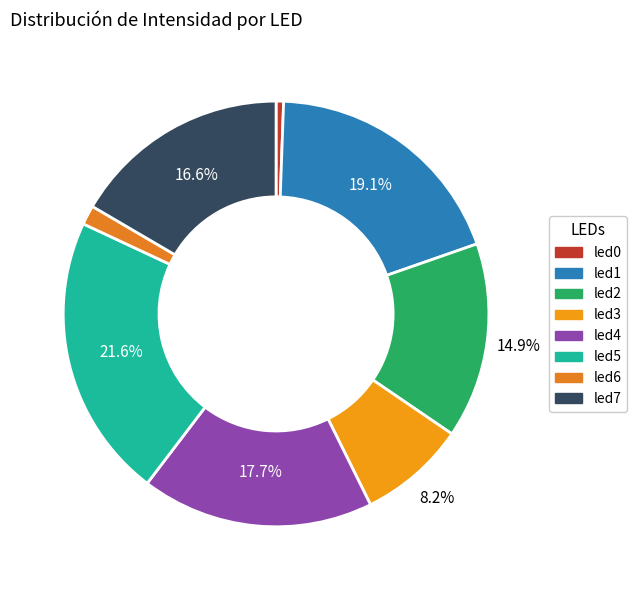

Which category has the biggest portion of the pie?

led5